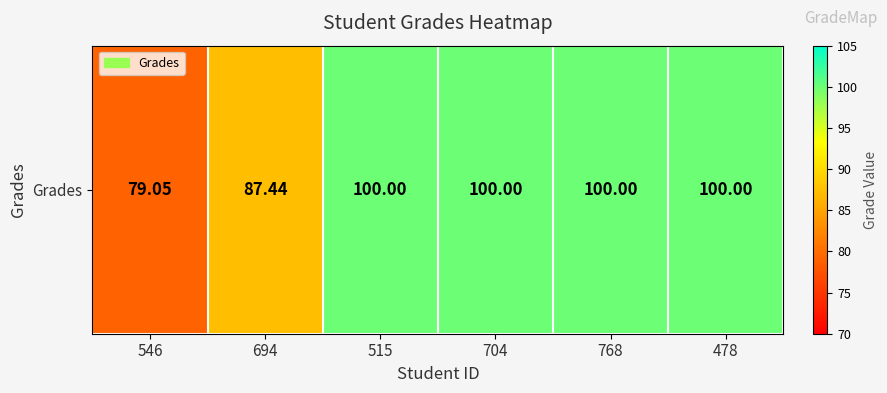

The chart shows a value of 100.0 at 768. True or false?

True